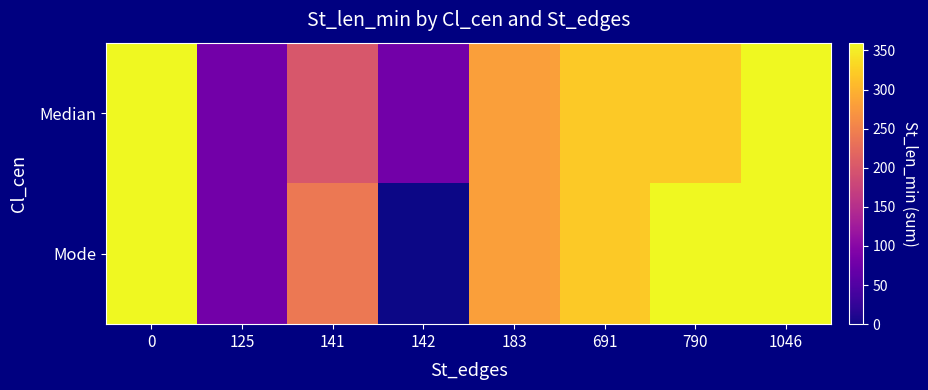

Which category has the lowest value across all series?

142